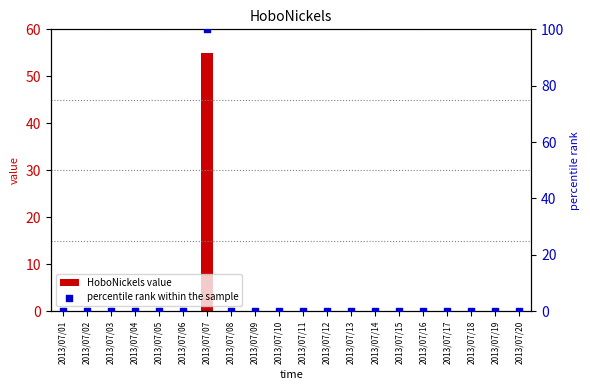

Is the value of percentile rank within the sample at 2013/07/02 greater than the value of HoboNickels value at 2013/07/19?

No